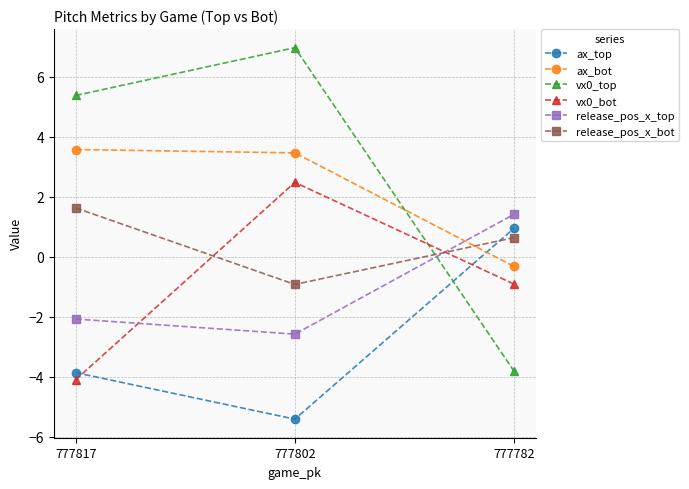

Reading left to right, transcribe all the data shown in this chart.

ax_top: -3.9	-5.4	0.9
ax_bot: 3.6	3.5	-0.3
vx0_top: 5.4	7.0	-3.8
vx0_bot: -4.1	2.5	-0.9
release_pos_x_top: -2.1	-2.6	1.4
release_pos_x_bot: 1.6	-0.9	0.6